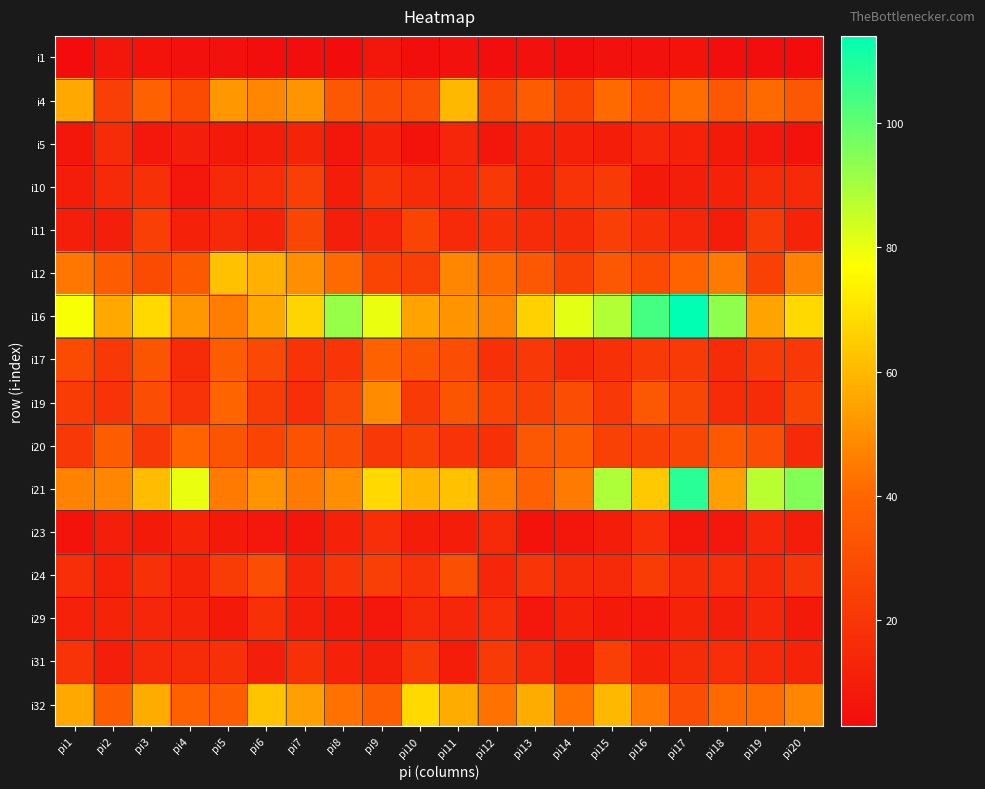

Reading left to right, transcribe all the data shown in this chart.

i1: pi1=3	pi2=7	pi3=6	pi4=5	pi5=5	pi6=4	pi7=4	pi8=3	pi9=7	pi10=4	pi11=5	pi12=4	pi13=5	pi14=4	pi15=5	pi16=5	pi17=6	pi18=4	pi19=4	pi20=3
i4: pi1=56	pi2=24	pi3=38	pi4=29	pi5=52	pi6=48	pi7=51	pi8=34	pi9=30	pi10=31	pi11=60	pi12=27	pi13=36	pi14=26	pi15=41	pi16=32	pi17=42	pi18=34	pi19=41	pi20=34
i5: pi1=7	pi2=16	pi3=8	pi4=11	pi5=9	pi6=10	pi7=13	pi8=7	pi9=12	pi10=6	pi11=14	pi12=7	pi13=12	pi14=12	pi15=10	pi16=14	pi17=12	pi18=9	pi19=8	pi20=6
i10: pi1=10	pi2=15	pi3=18	pi4=8	pi5=15	pi6=17	pi7=24	pi8=10	pi9=20	pi10=16	pi11=15	pi12=21	pi13=13	pi14=19	pi15=22	pi16=9	pi17=11	pi18=12	pi19=16	pi20=15
i11: pi1=11	pi2=11	pi3=24	pi4=12	pi5=15	pi6=13	pi7=27	pi8=11	pi9=14	pi10=26	pi11=15	pi12=18	pi13=16	pi14=16	pi15=24	pi16=18	pi17=14	pi18=10	pi19=22	pi20=13
i12: pi1=44	pi2=36	pi3=29	pi4=35	pi5=62	pi6=58	pi7=50	pi8=41	pi9=26	pi10=24	pi11=48	pi12=41	pi13=34	pi14=25	pi15=34	pi16=29	pi17=39	pi18=45	pi19=25	pi20=47
i16: pi1=78	pi2=56	pi3=68	pi4=52	pi5=46	pi6=56	pi7=67	pi8=92	pi9=80	pi10=55	pi11=51	pi12=48	pi13=66	pi14=81	pi15=88	pi16=104	pi17=114	pi18=93	pi19=55	pi20=68
i17: pi1=29	pi2=21	pi3=33	pi4=16	pi5=36	pi6=28	pi7=19	pi8=20	pi9=38	pi10=33	pi11=30	pi12=18	pi13=21	pi14=15	pi15=18	pi16=22	pi17=22	pi18=16	pi19=22	pi20=21
i19: pi1=23	pi2=19	pi3=30	pi4=19	pi5=40	pi6=23	pi7=17	pi8=28	pi9=49	pi10=22	pi11=33	pi12=26	pi13=25	pi14=30	pi15=21	pi16=34	pi17=27	pi18=16	pi19=16	pi20=26
i20: pi1=21	pi2=36	pi3=21	pi4=39	pi5=33	pi6=26	pi7=32	pi8=30	pi9=21	pi10=25	pi11=19	pi12=18	pi13=34	pi14=36	pi15=25	pi16=25	pi17=27	pi18=35	pi19=30	pi20=15
i21: pi1=47	pi2=48	pi3=61	pi4=80	pi5=45	pi6=51	pi7=45	pi8=50	pi9=68	pi10=59	pi11=62	pi12=46	pi13=38	pi14=45	pi15=89	pi16=64	pi17=108	pi18=54	pi19=87	pi20=95
i23: pi1=6	pi2=11	pi3=9	pi4=13	pi5=9	pi6=8	pi7=7	pi8=12	pi9=17	pi10=10	pi11=10	pi12=15	pi13=6	pi14=7	pi15=10	pi16=17	pi17=7	pi18=8	pi19=14	pi20=10
i24: pi1=17	pi2=12	pi3=18	pi4=13	pi5=23	pi6=30	pi7=14	pi8=20	pi9=24	pi10=19	pi11=31	pi12=14	pi13=20	pi14=16	pi15=15	pi16=23	pi17=16	pi18=17	pi19=15	pi20=20
i29: pi1=12	pi2=13	pi3=14	pi4=13	pi5=9	pi6=18	pi7=11	pi8=9	pi9=8	pi10=15	pi11=14	pi12=17	pi13=8	pi14=12	pi15=9	pi16=8	pi17=13	pi18=11	pi19=14	pi20=9
i31: pi1=19	pi2=11	pi3=15	pi4=16	pi5=18	pi6=11	pi7=18	pi8=12	pi9=11	pi10=22	pi11=10	pi12=22	pi13=15	pi14=9	pi15=24	pi16=12	pi17=16	pi18=17	pi19=15	pi20=13
i32: pi1=56	pi2=36	pi3=57	pi4=38	pi5=36	pi6=63	pi7=54	pi8=43	pi9=37	pi10=68	pi11=57	pi12=43	pi13=57	pi14=43	pi15=60	pi16=45	pi17=30	pi18=41	pi19=42	pi20=48